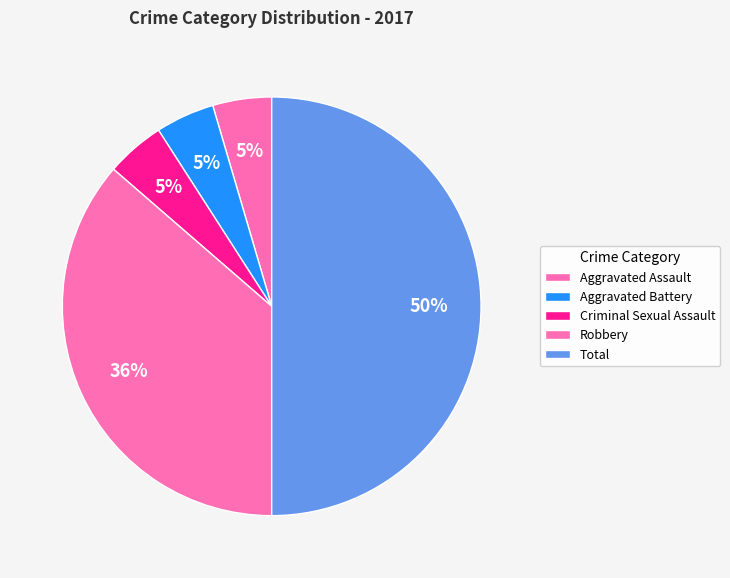

The Robbery slice represents 36% of the pie. True or false?

True